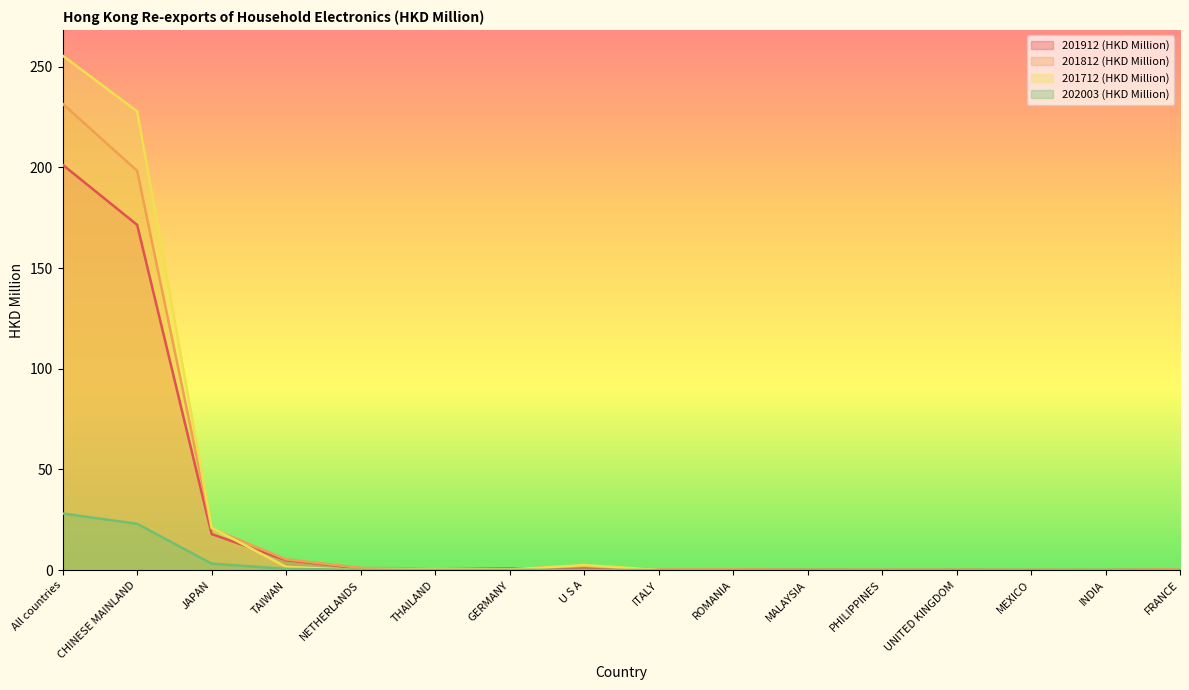

True or false: 202003 (HKD Million) has more than 1 interior local peaks.

False